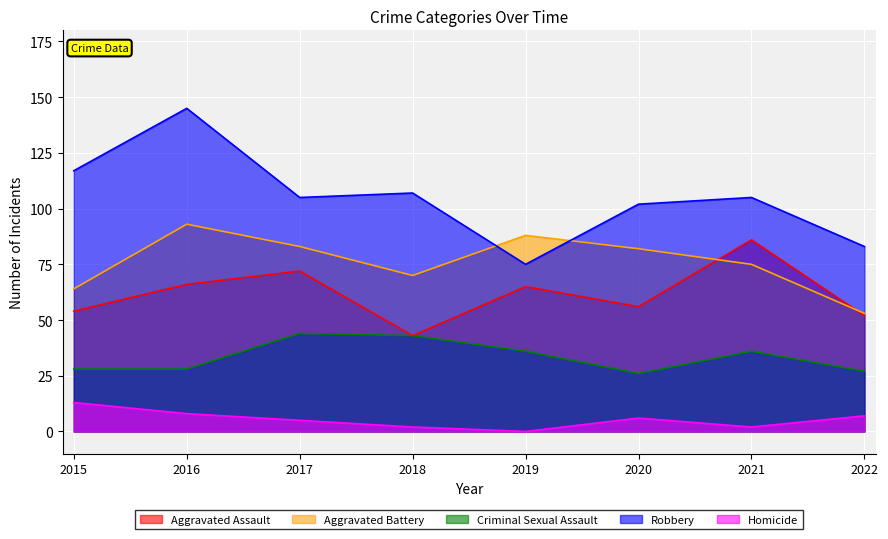

What is the value of the Robbery point at the 3rd from the left?

105